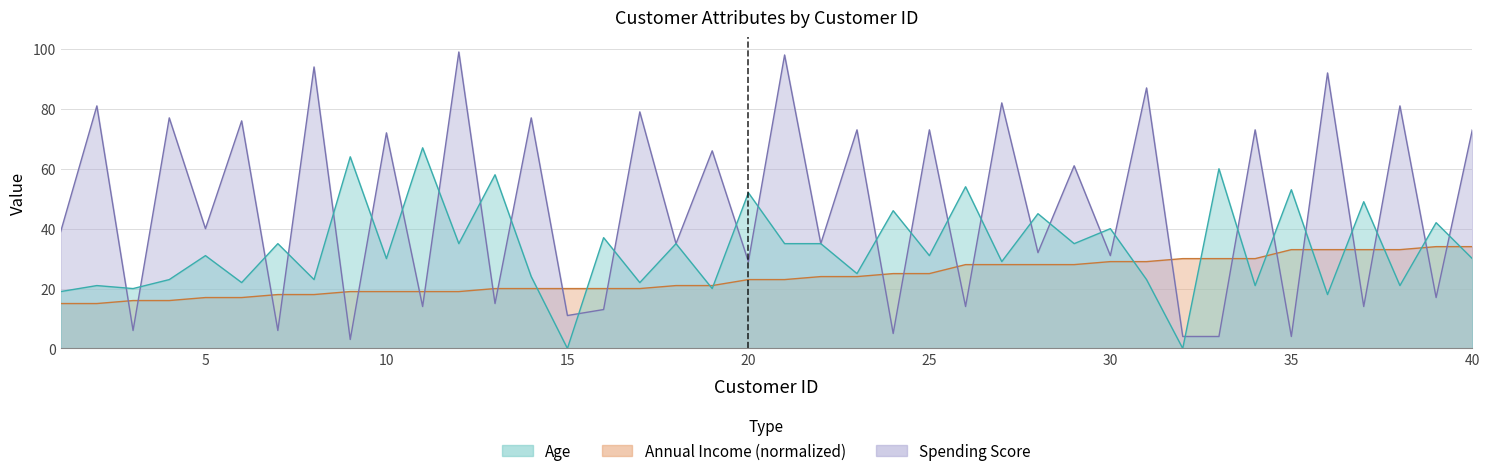

In Spending Score, how many points are higher than both neighbors (excluding endpoints)?

18